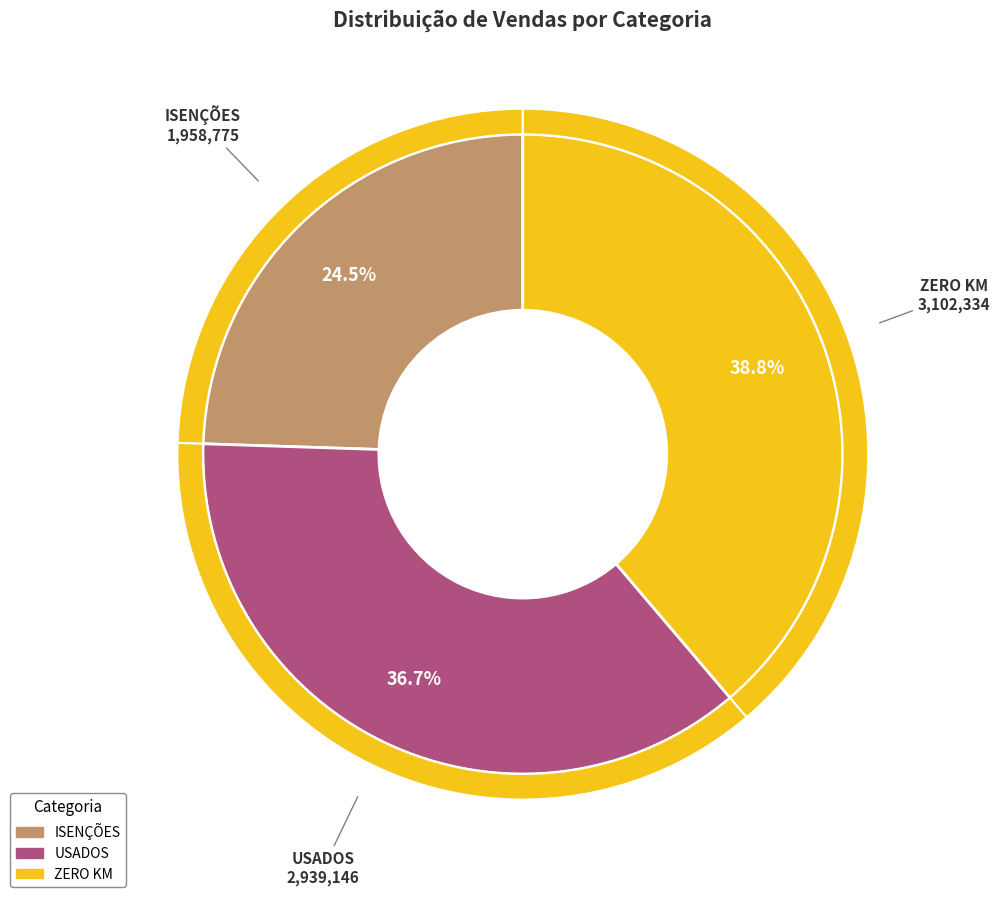

To the nearest percent, what percentage of the pie is USADOS?

37%